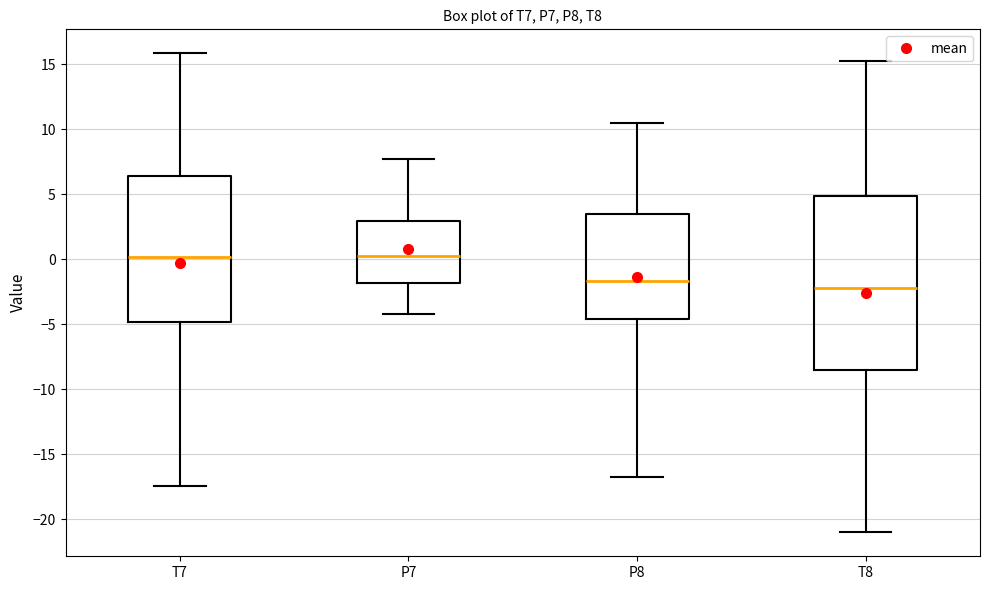

Where is the lower edge of the box for T8 on the y-axis? The values are not printed on the chart, so give them approximately, as read against the axis.

-8.5